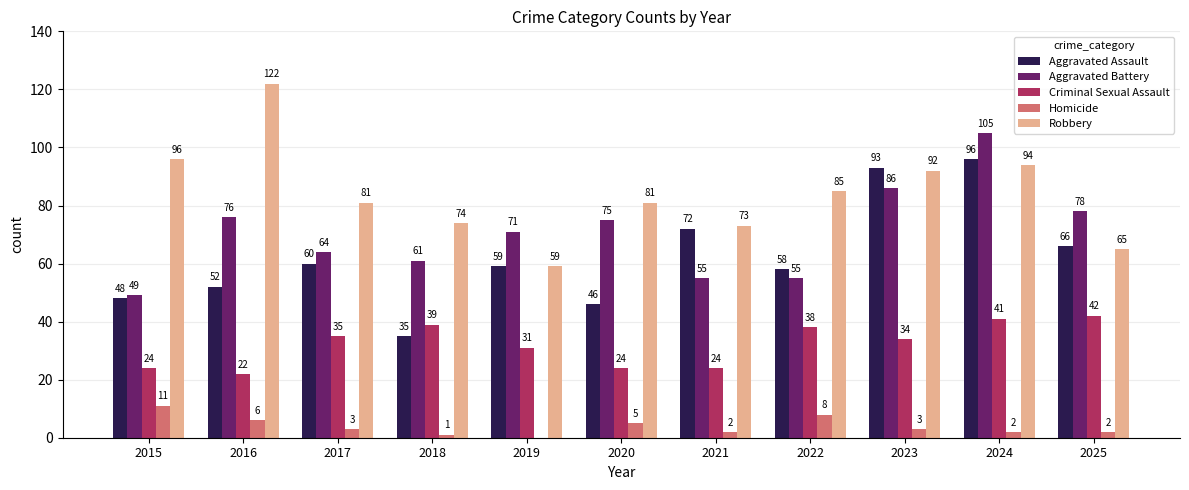

What is the greatest value displayed?

122